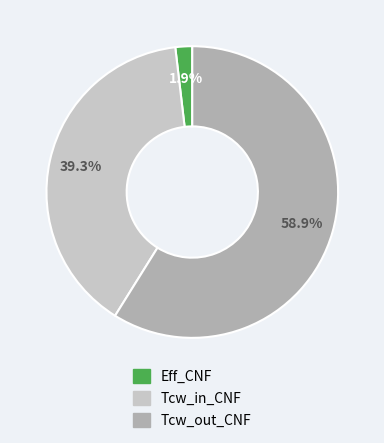

Is there a majority slice in this chart?

Yes